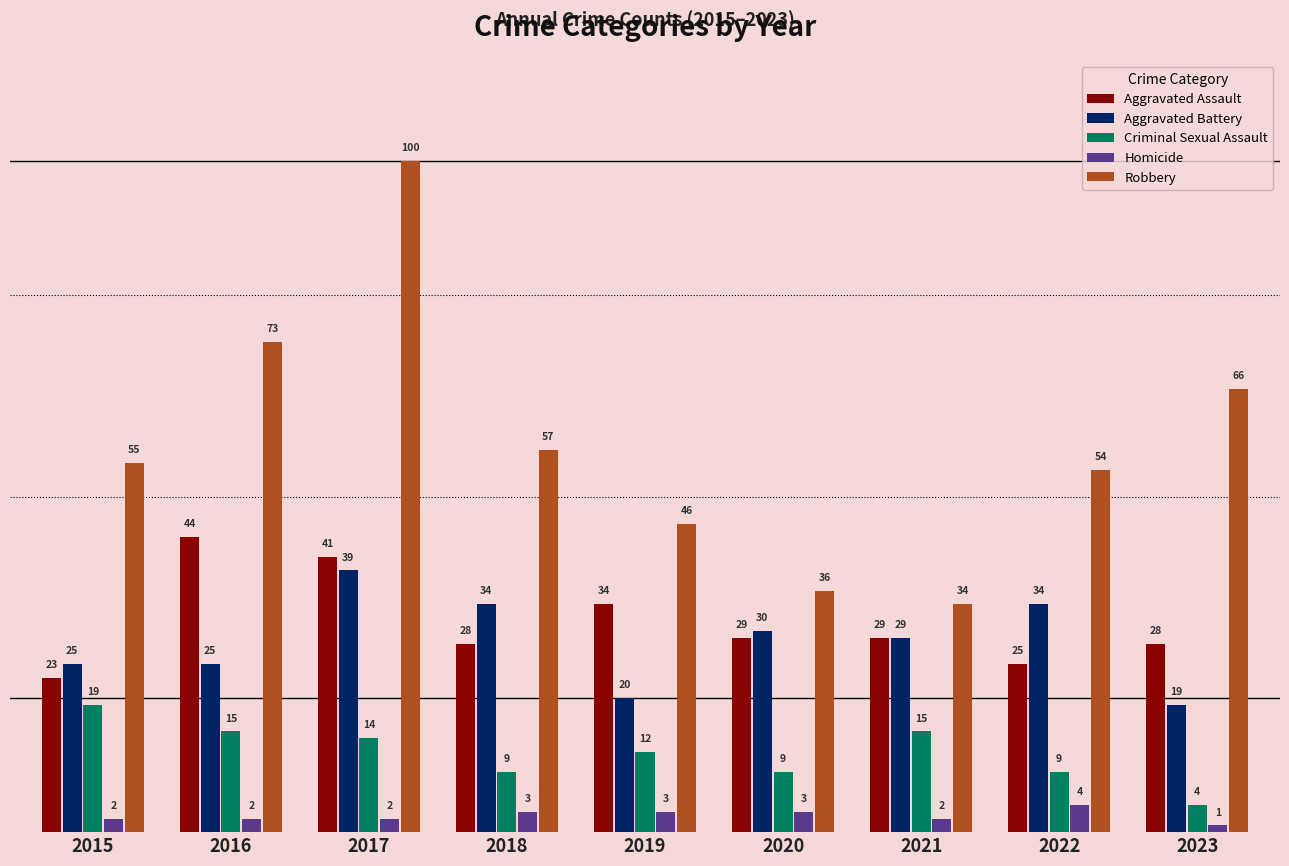

Is it true that Aggravated Battery equals 25 at 2017?

False